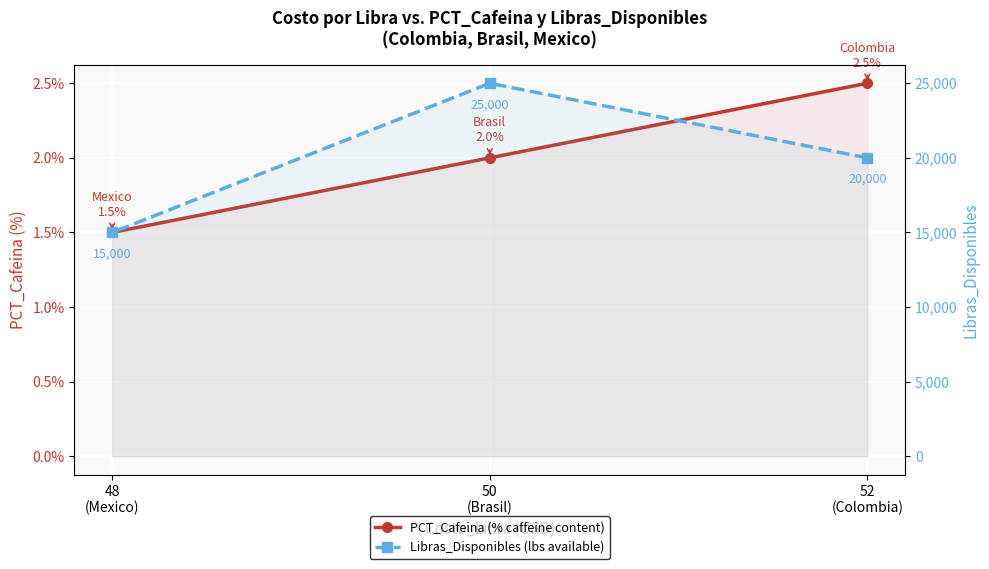

What is the difference between the highest and lowest values at 52
(Colombia)?

19997.5